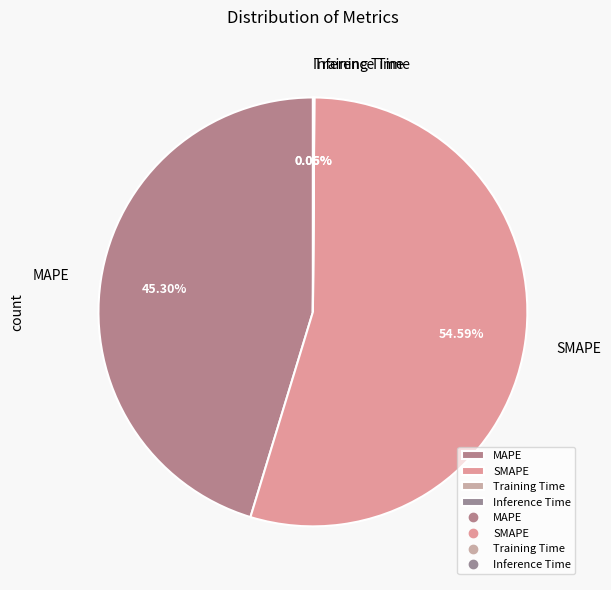

Between MAPE and SMAPE, which is larger?

SMAPE